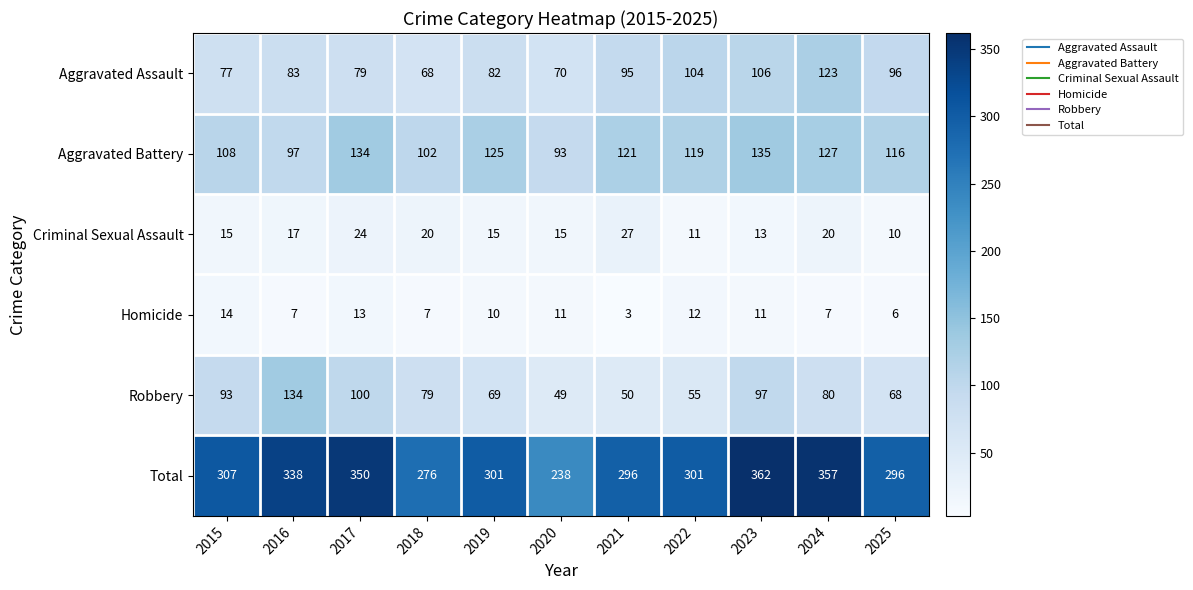

Which series has the widest spread of values?

Total